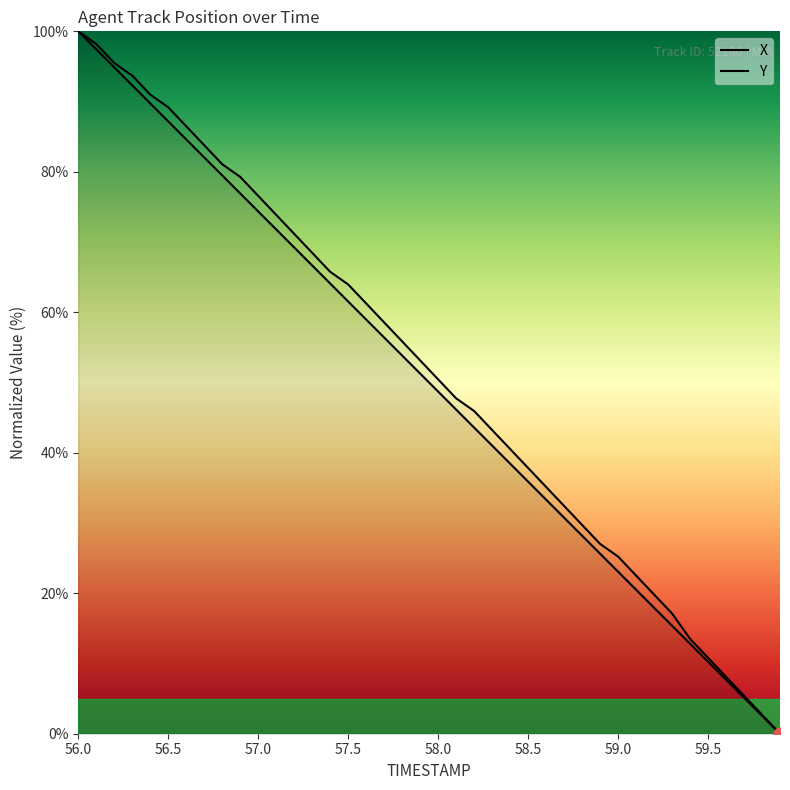

Which series reaches the maximum Y coordinate?

X